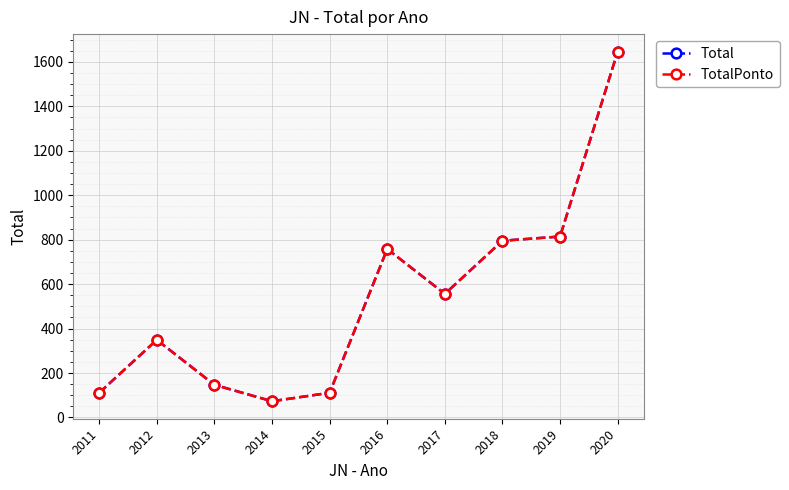

What is the average value of the TotalPonto series?

536